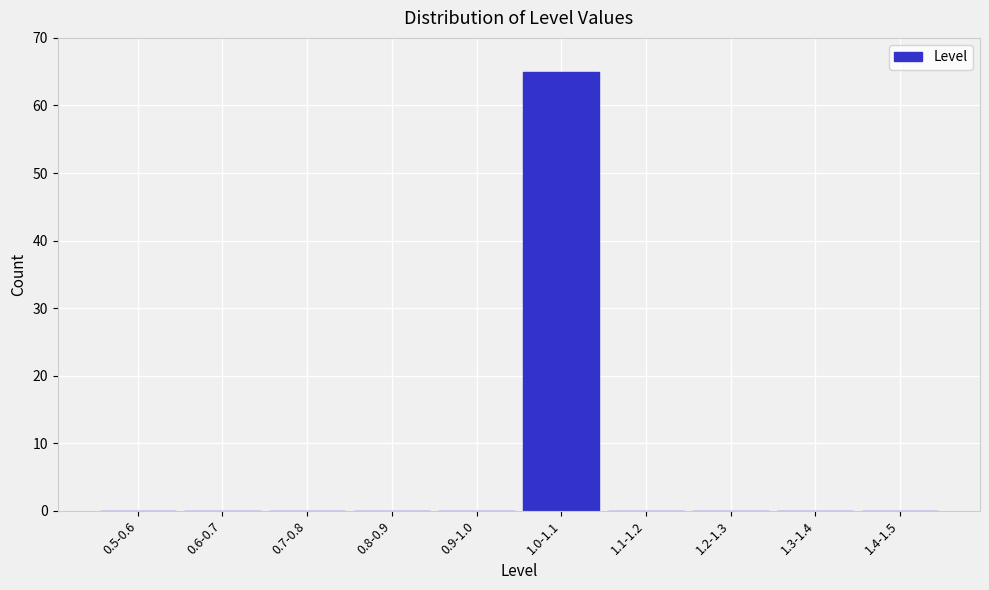

Reading left to right, what are all the values shown in this chart?

0.5-0.6=0	0.6-0.7=0	0.7-0.8=0	0.8-0.9=0	0.9-1.0=0	1.0-1.1=65	1.1-1.2=0	1.2-1.3=0	1.3-1.4=0	1.4-1.5=0